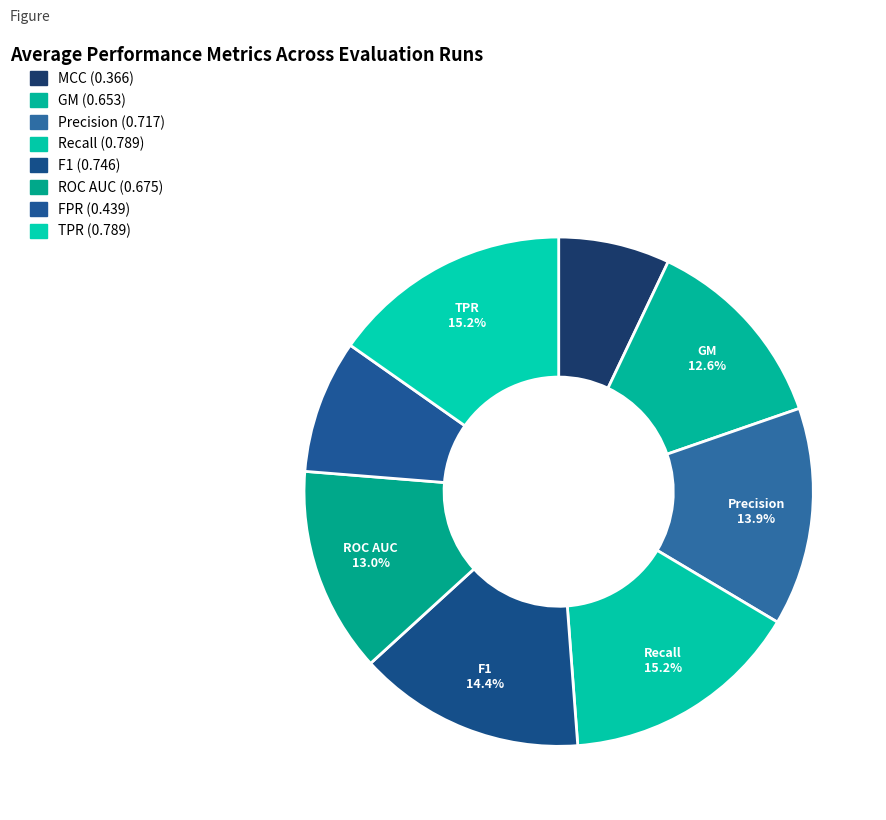

To the nearest percent, what is the average slice percentage?

13%